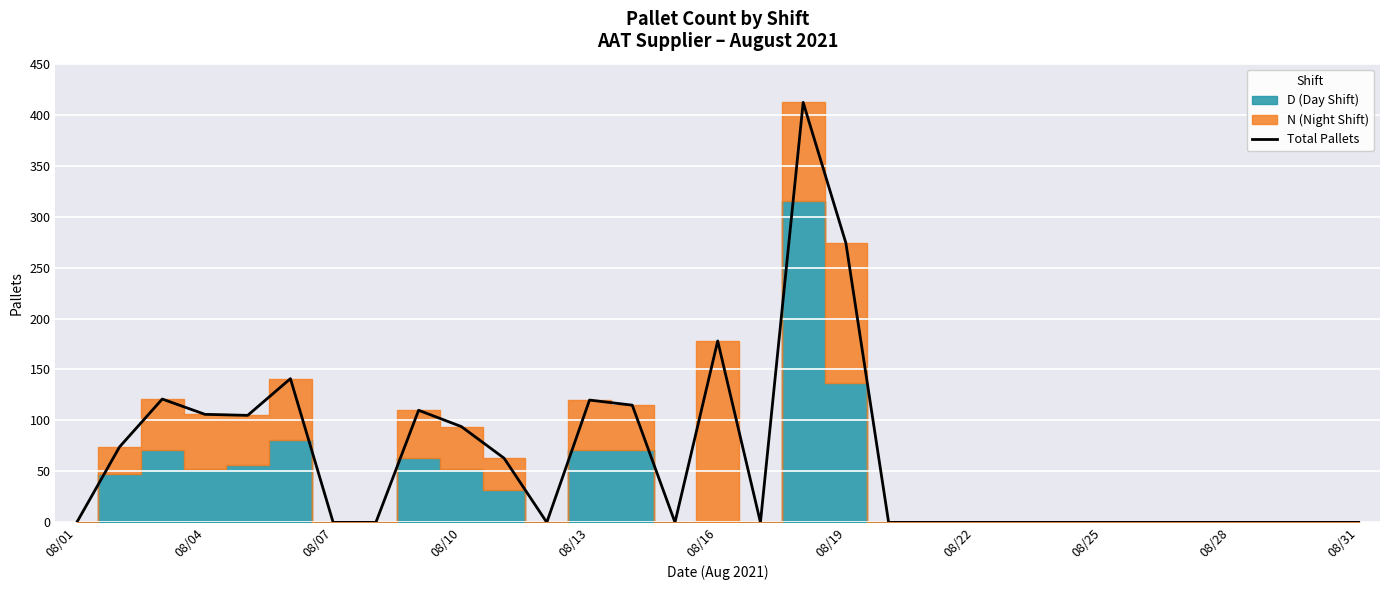

Where is Total Pallets nearest to the value 206?

08/16